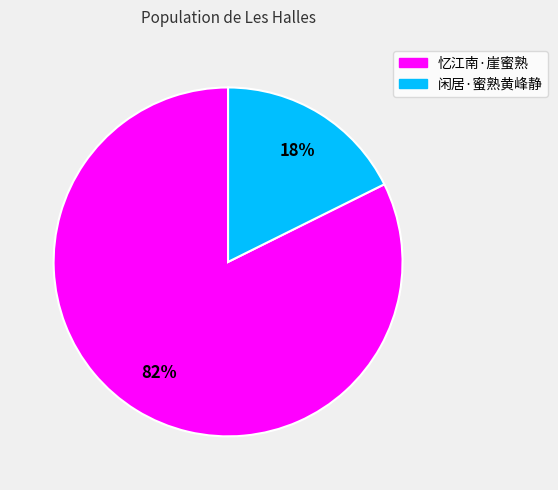

Is it true that 忆江南·崖蜜熟 is 73% of the pie?

False